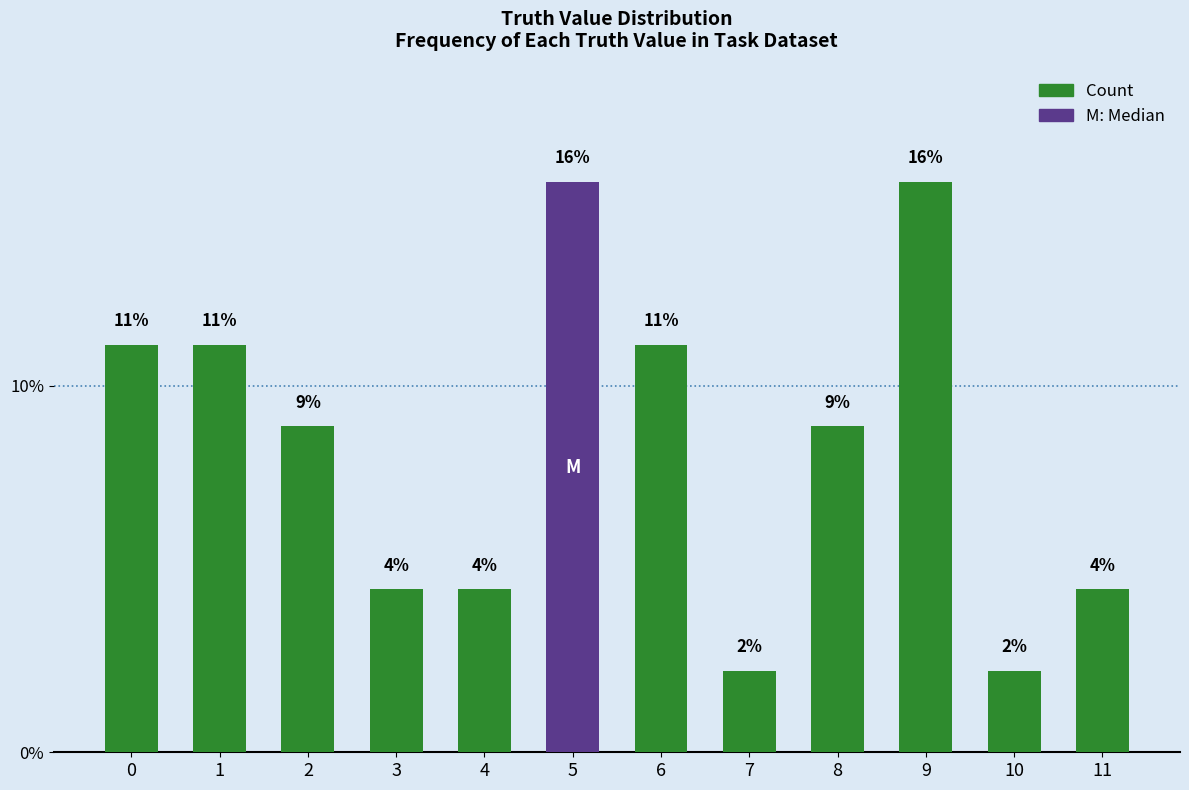

Rank the categories by value from highest to lowest.

5, 9, 0, 1, 6, 2, 8, 3, 4, 11, 7, 10